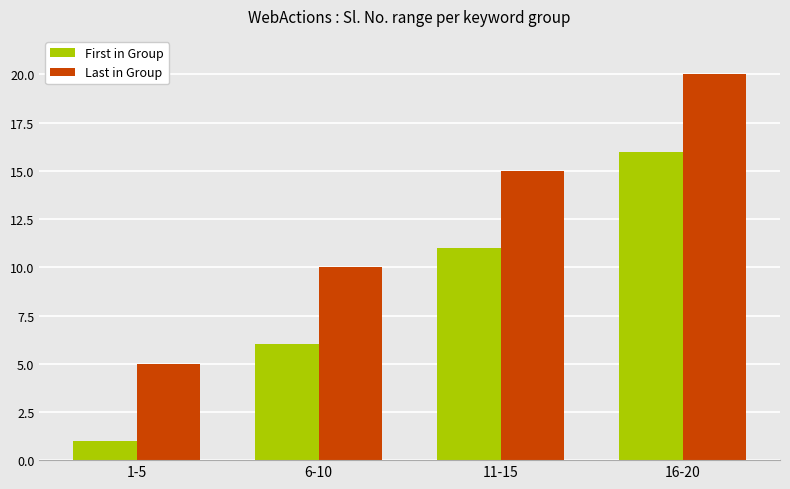

Rank the series by their average value, from highest to lowest.

Last in Group, First in Group